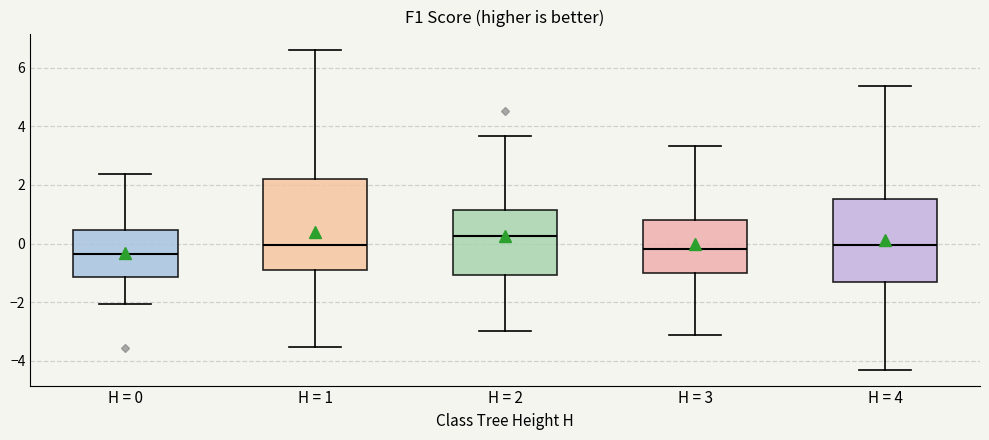

Where does the lower whisker of the box for H = 2 end on the y-axis? The values are not printed on the chart, so give them approximately, as read against the axis.

-3.0